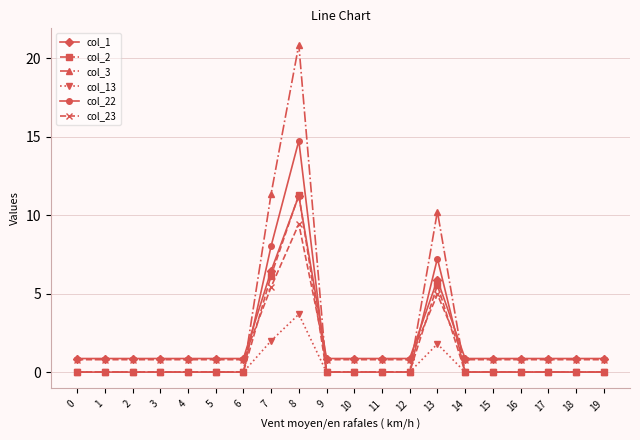

Which series has the largest range (max minus min)?

col_3